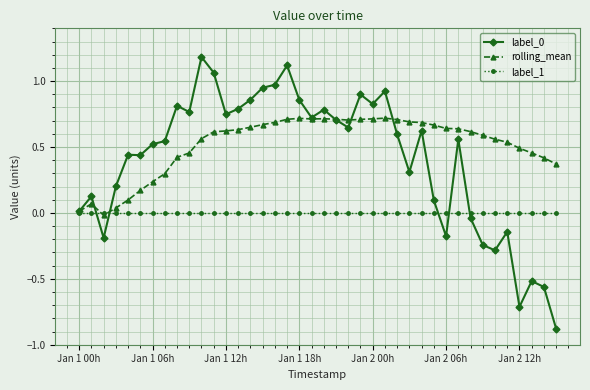

What is the minimum value shown in the chart?

-0.9